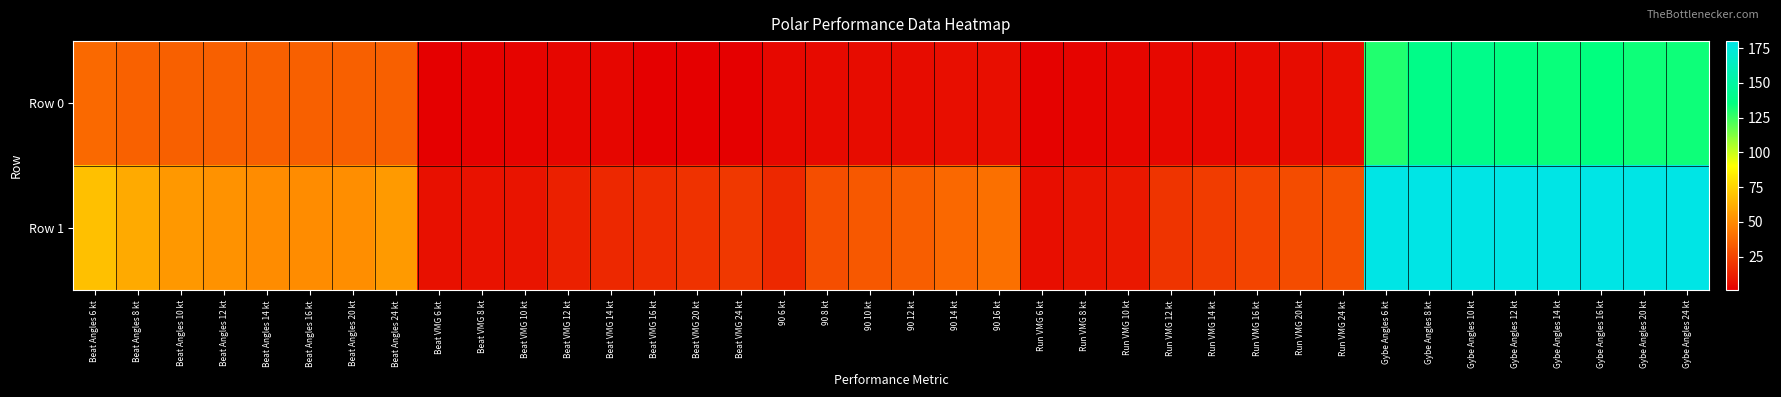

Between Beat Angles 16 kt and Beat Angles 12 kt, which is larger?

Beat Angles 16 kt